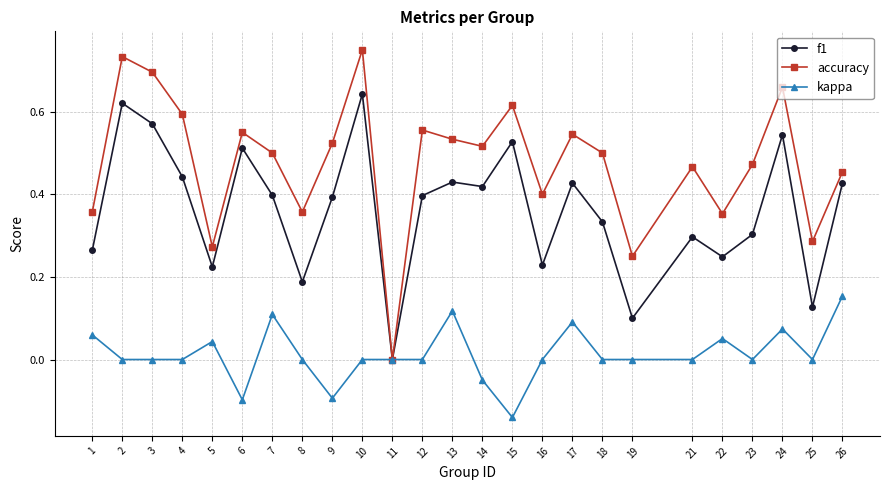

At which category does the chart reach its minimum across all series?

15